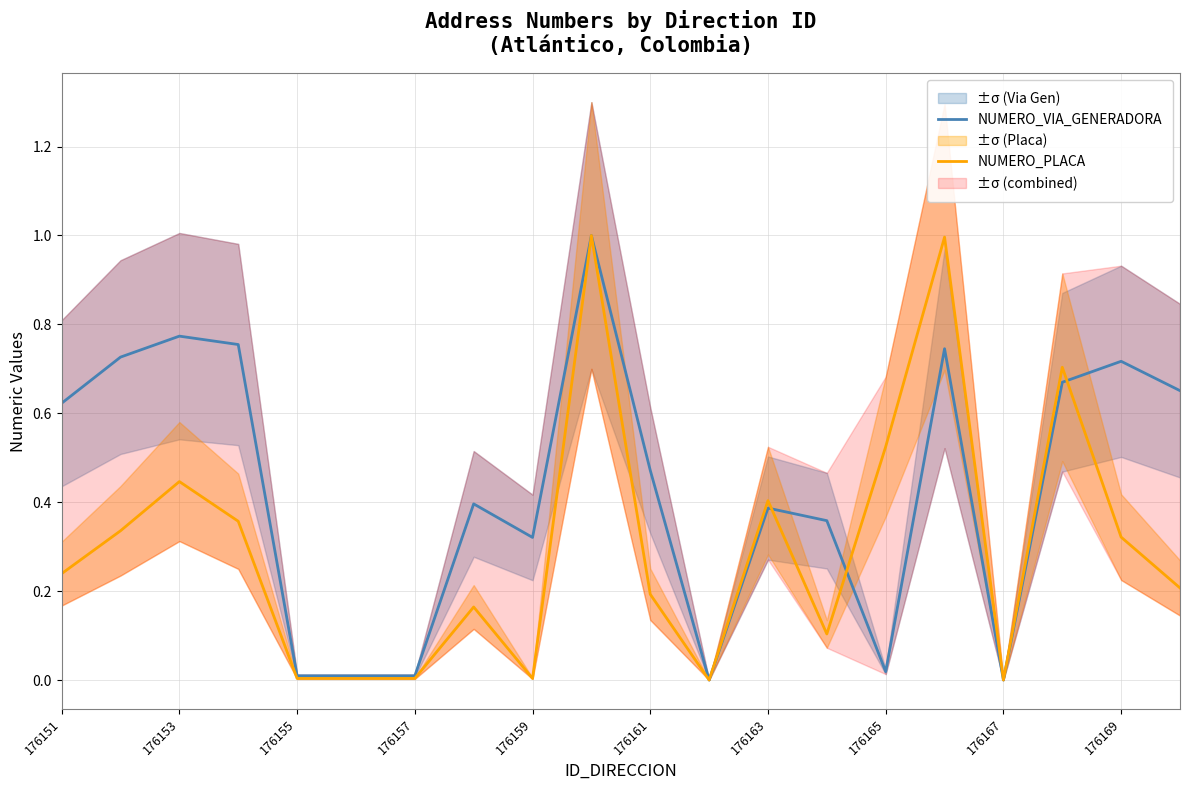

How many values in the NUMERO_PLACA series exceed 0?

18